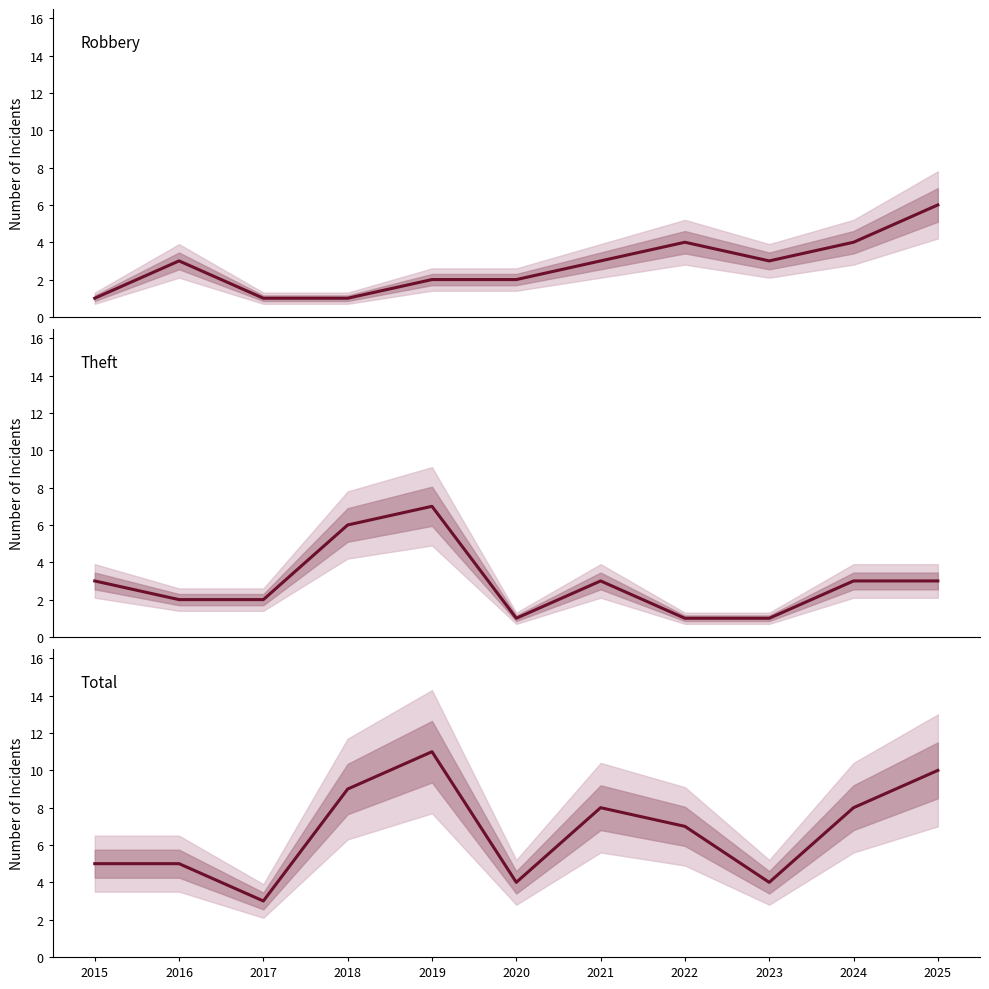

The Robbery series shows 6 at 2022. True or false?

False